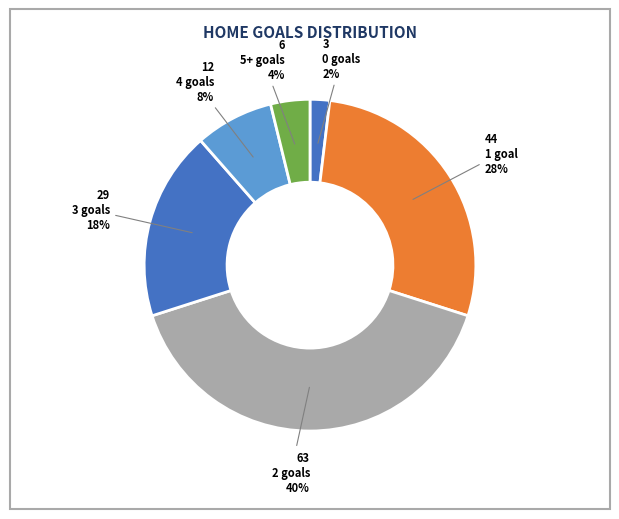

Count the number of slices in the pie.

6